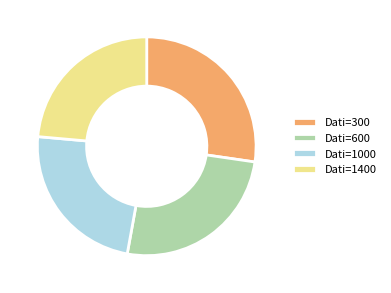

The Dati=300 slice represents 34% of the pie. True or false?

False